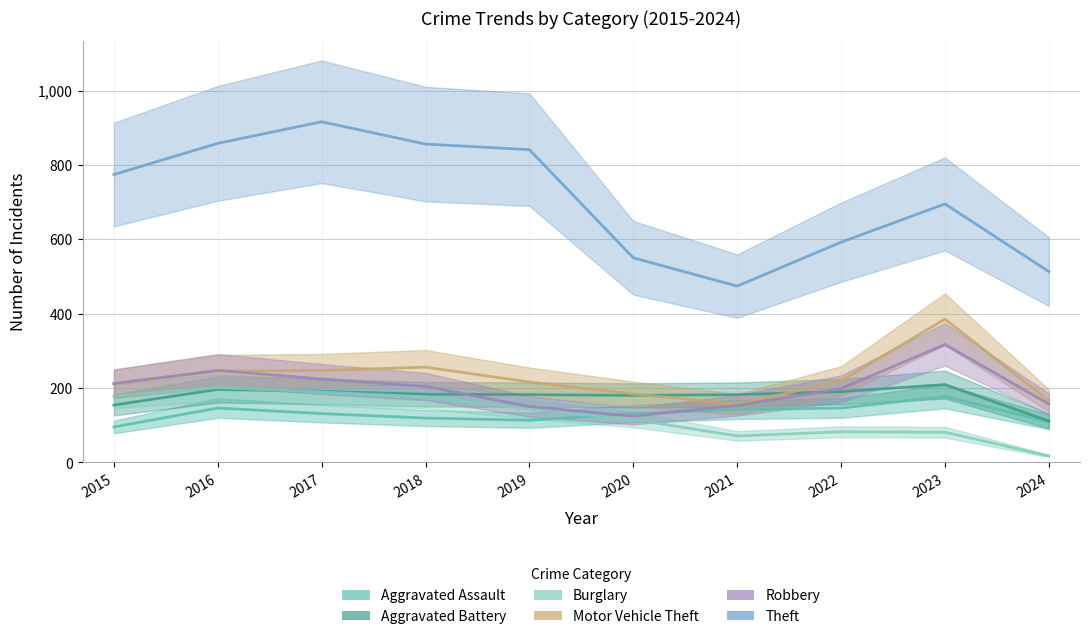

Where does the Motor Vehicle Theft series first go above 219?

2016